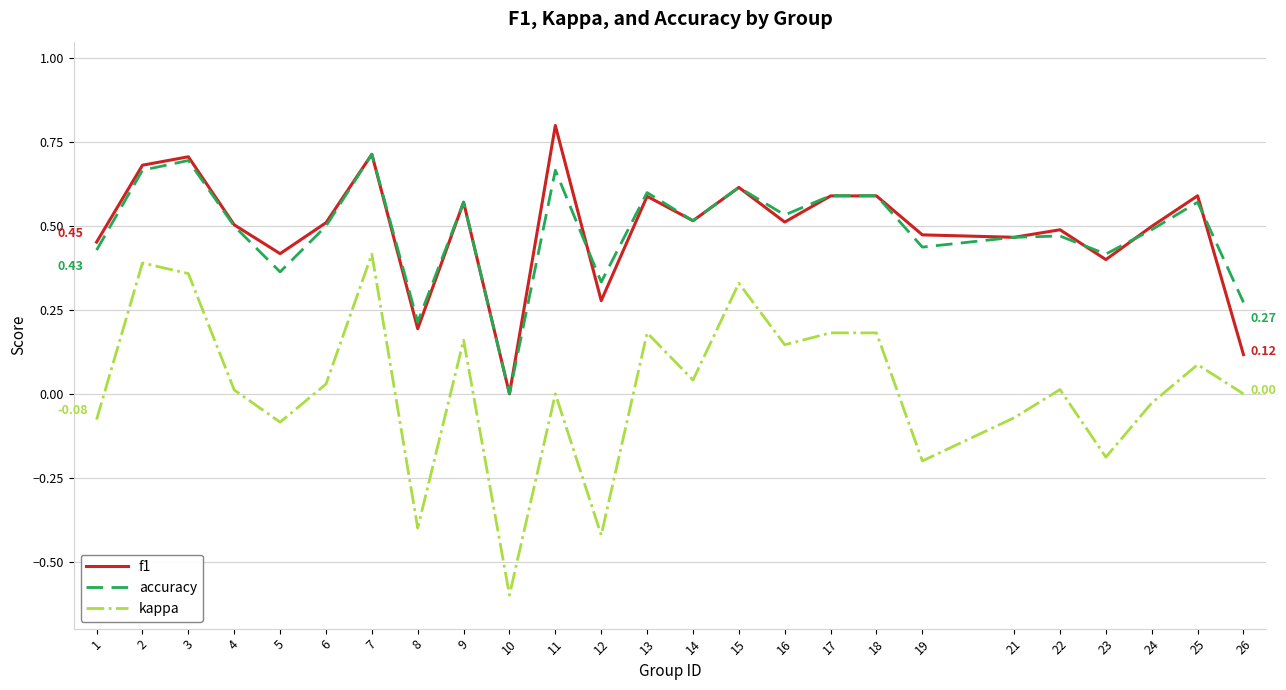

The value of kappa at 13 is 0.0. True or false?

False